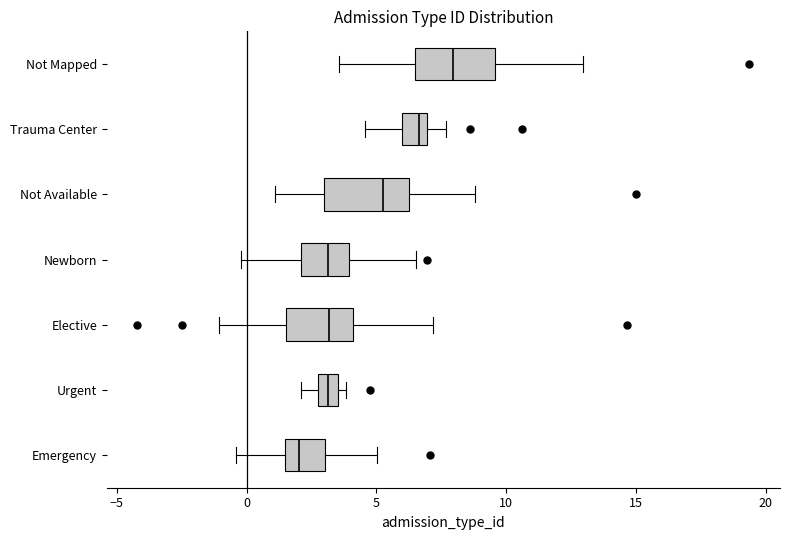

Where is the left edge of the box for Newborn on the x-axis? The values are not printed on the chart, so give them approximately, as read against the axis.

2.0